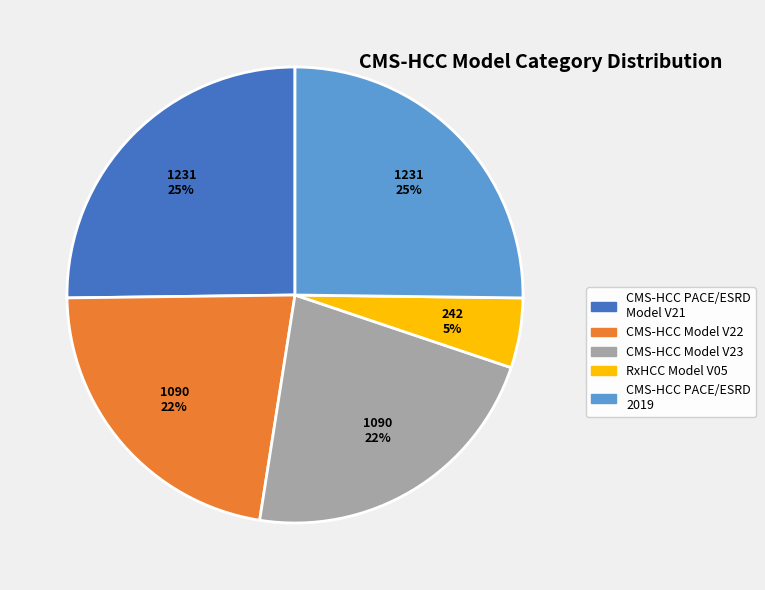

To the nearest percent, what is the difference between the largest and smallest slice percentages?

20%